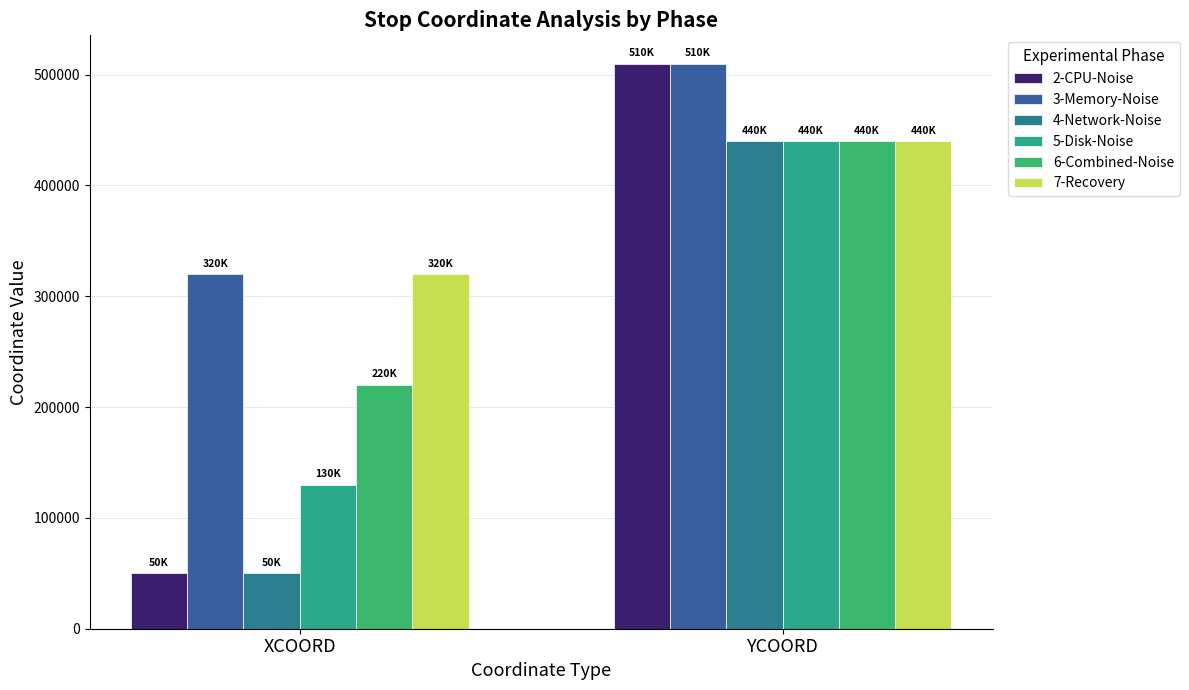

How many bars are there in each group?

6